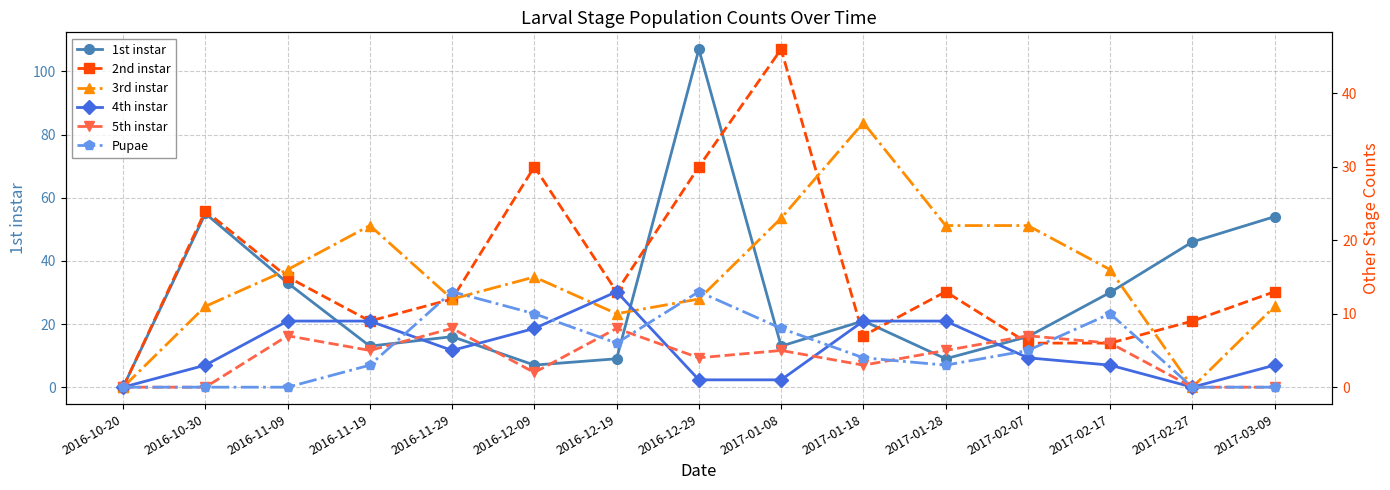

At 2016-12-09, list the series in order from smallest to largest.

5th instar, 1st instar, 4th instar, Pupae, 3rd instar, 2nd instar